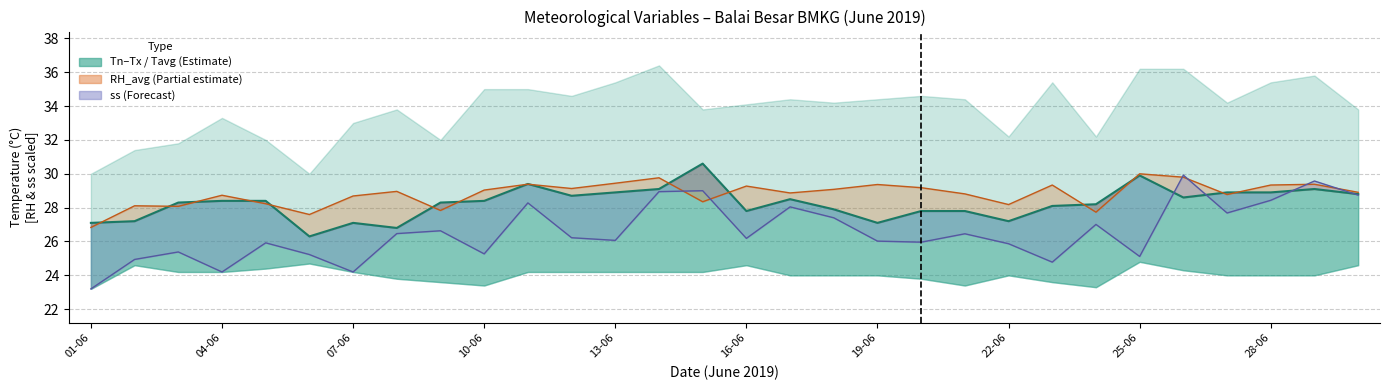

What is the average value of the RH_avg line series?

28.8